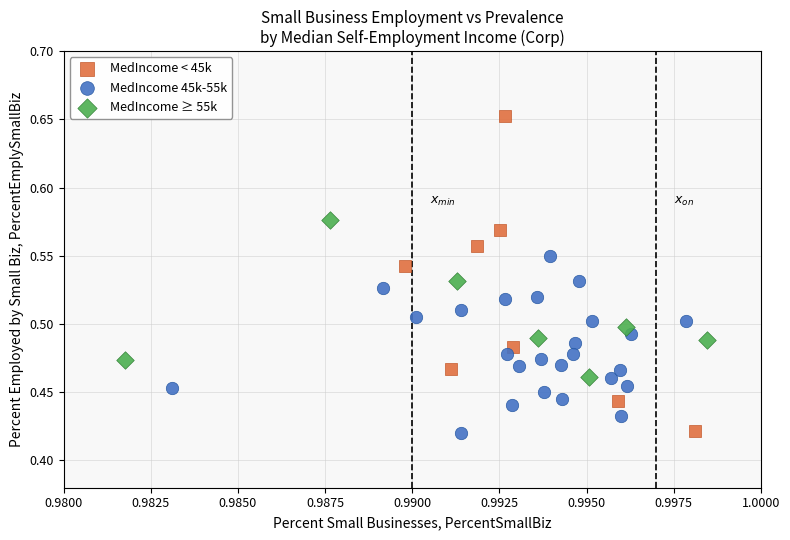

Which series reaches the maximum Y coordinate?

MedIncome < 45k